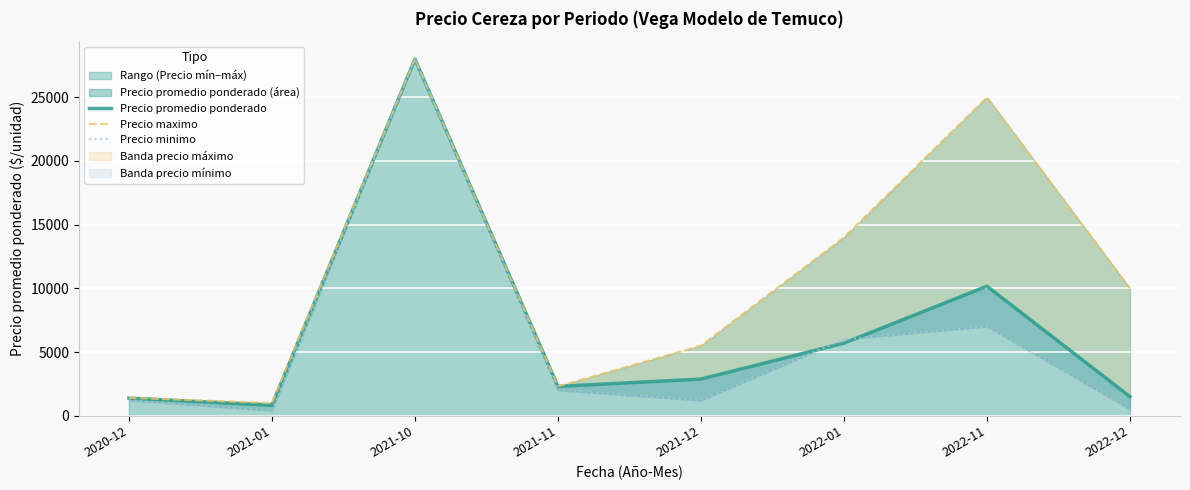

At which label does Precio maximo first exceed 10000?

2021-10